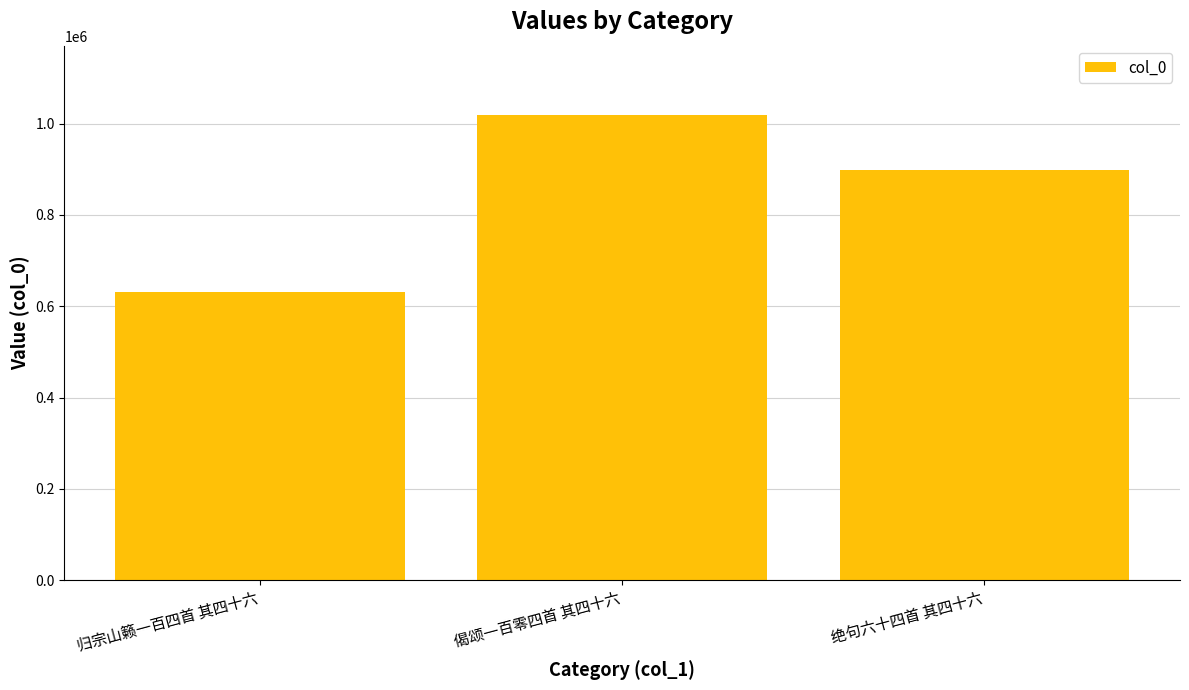

List the labels in order of value, largest first.

偈颂一百零四首 其四十六, 绝句六十四首 其四十六, 归宗山籁一百四首 其四十六